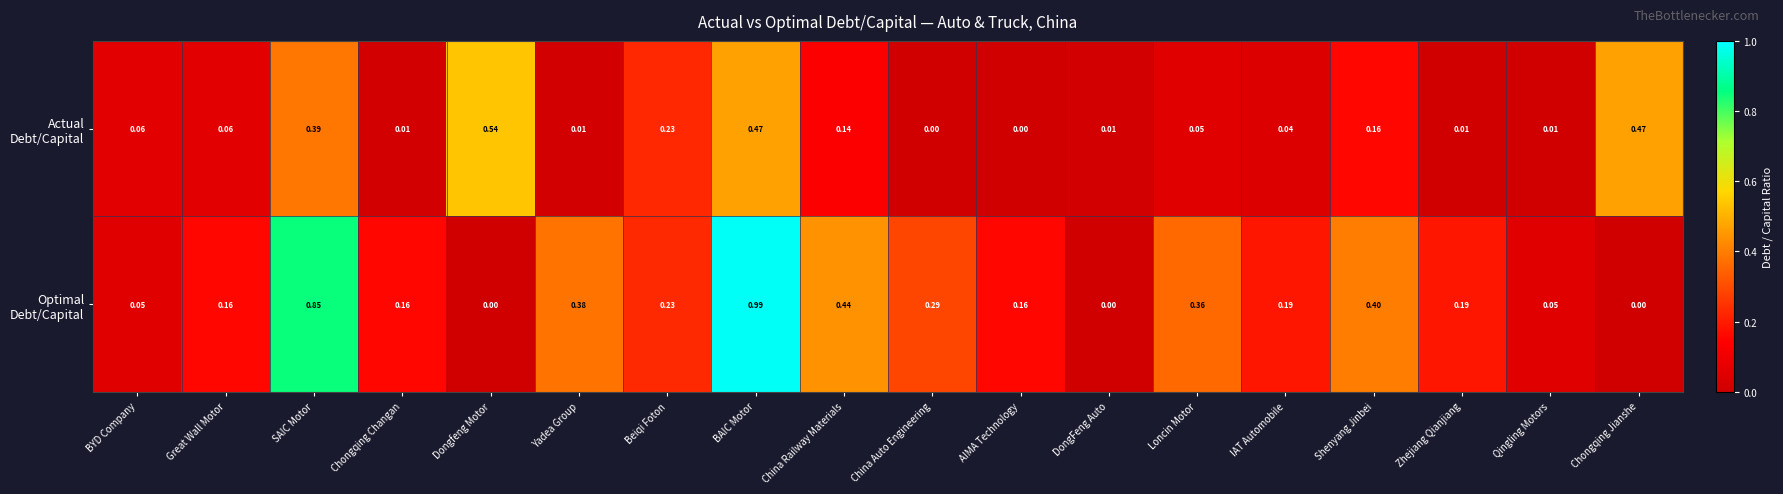

At which category is the sum across all series the highest?

BAIC Motor